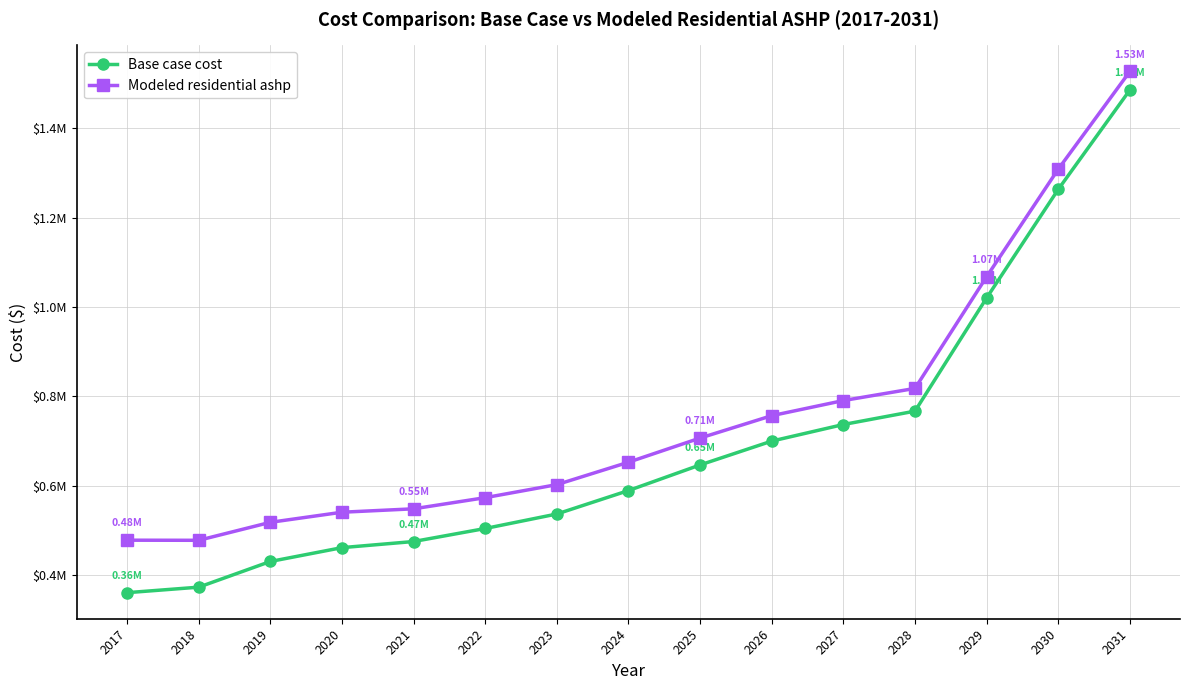

At which category is the sum across all series the highest?

2031